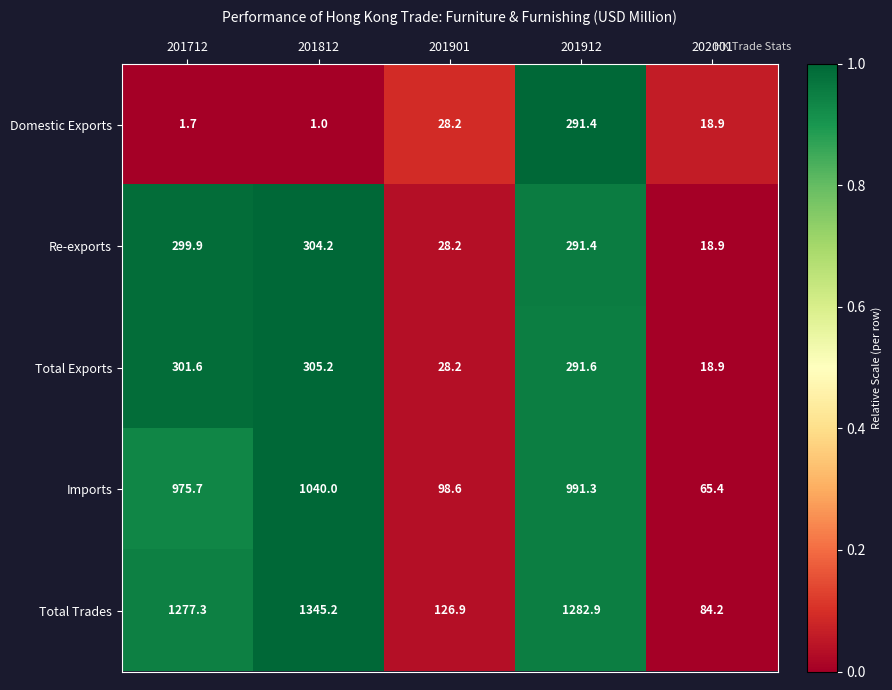

What is the smallest value displayed?

1.0